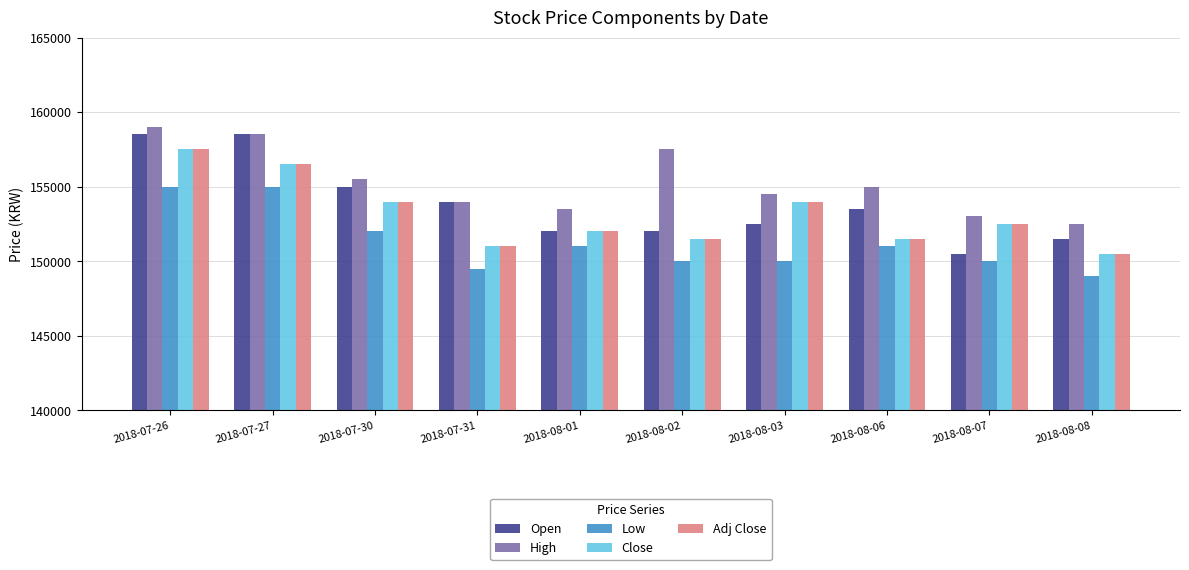

Does the chart contain any negative values?

No